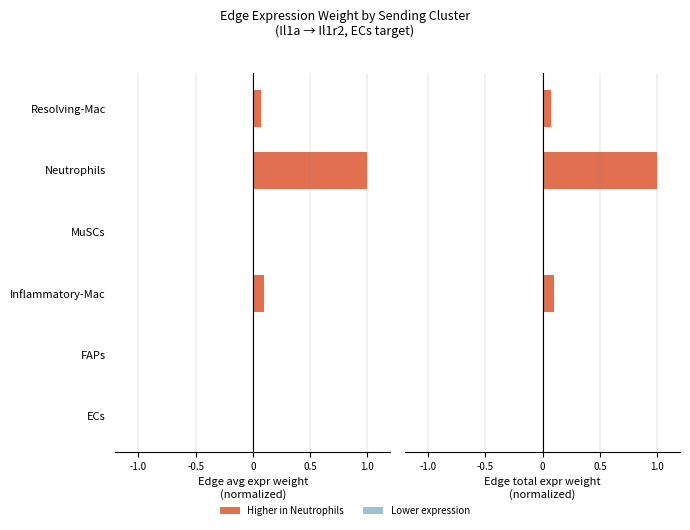

Is it true that Edge total expression weight equals 0.0 at MuSCs?

False